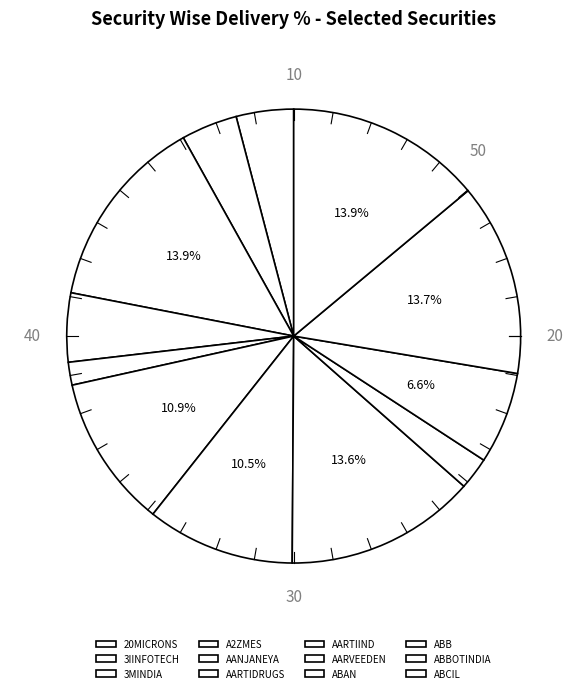

How many slices are in this pie chart?

12